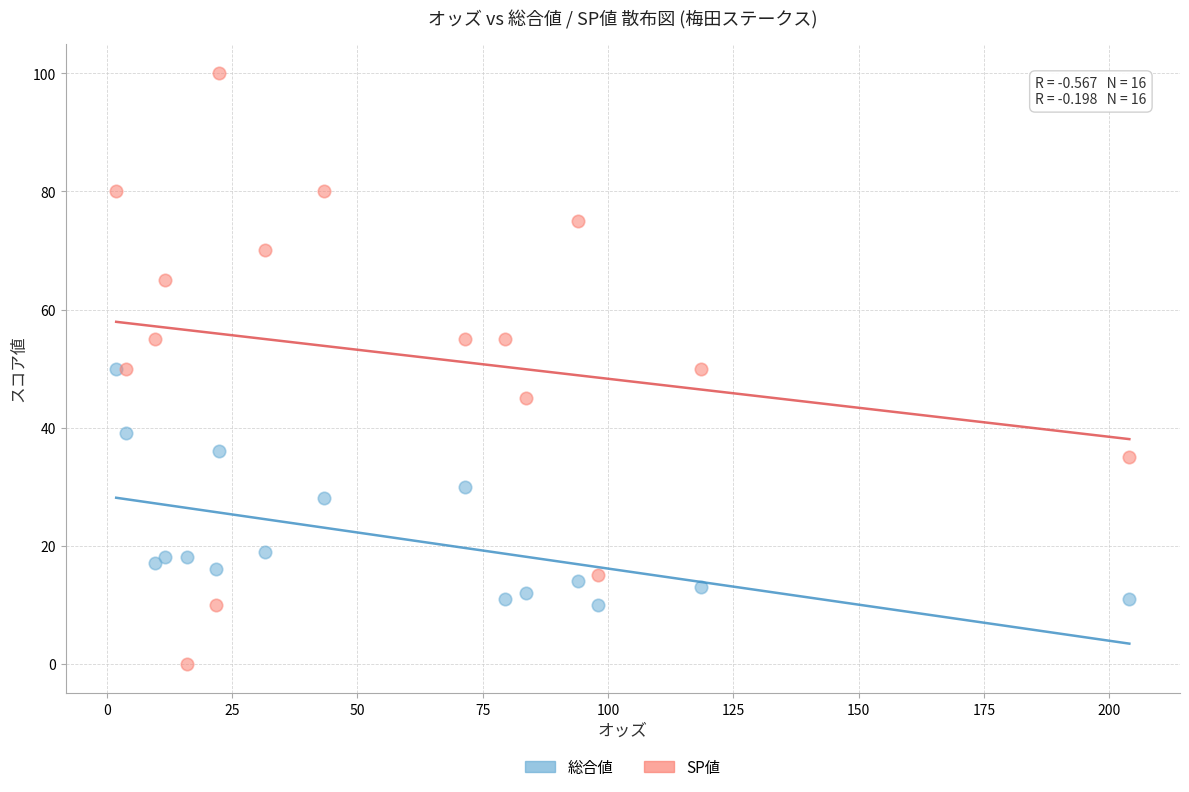

Which series reaches the maximum Y coordinate?

SP値